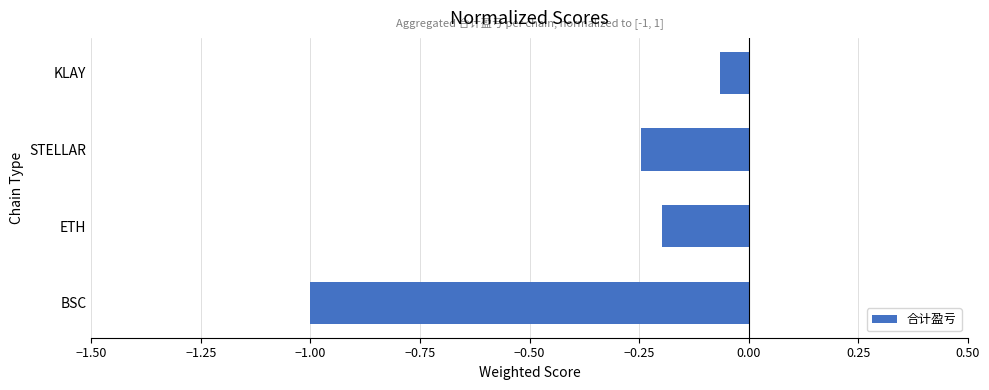

Where is the data nearest to the value 0?

KLAY